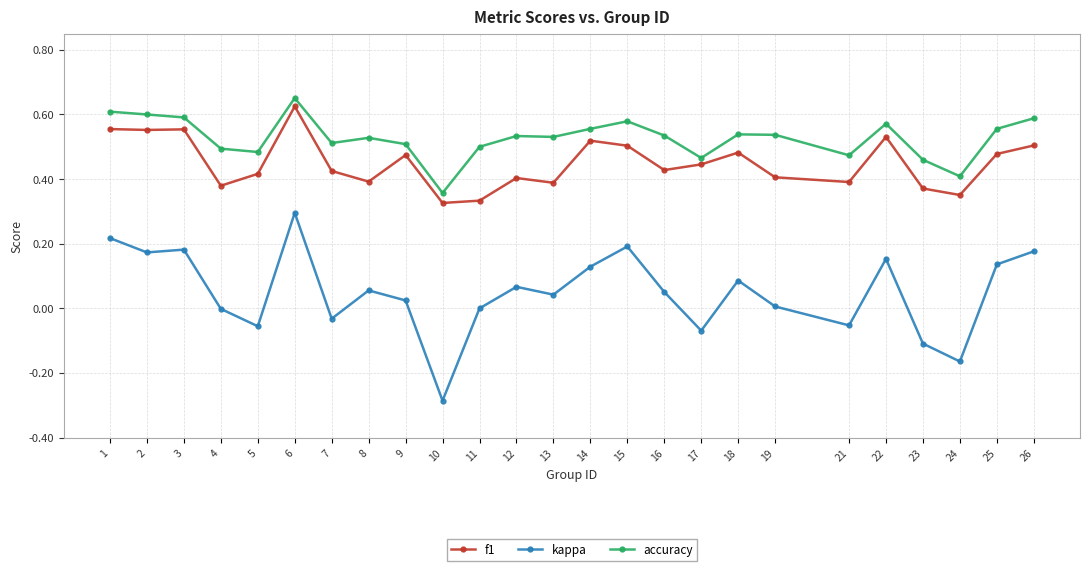

Is it true that f1 equals 0.6 at 6?

True